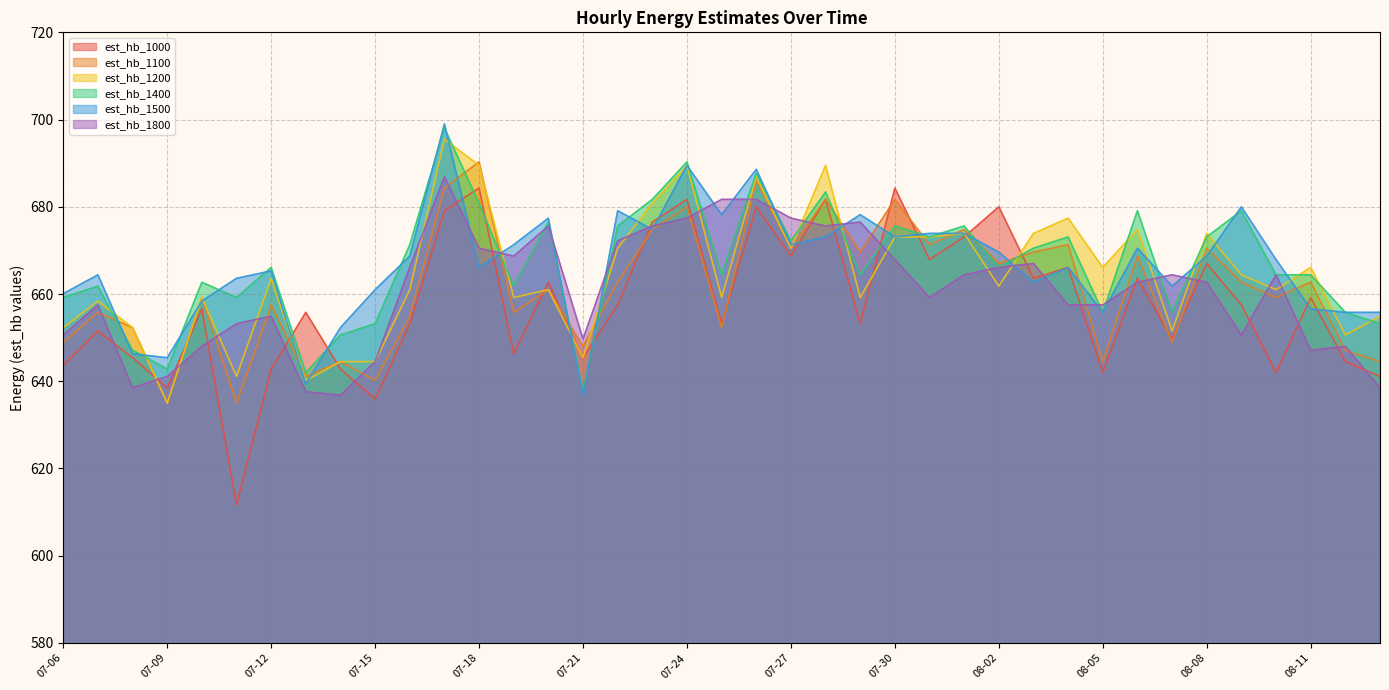

At which category does est_hb_1200 reach its first local peak?

07-07